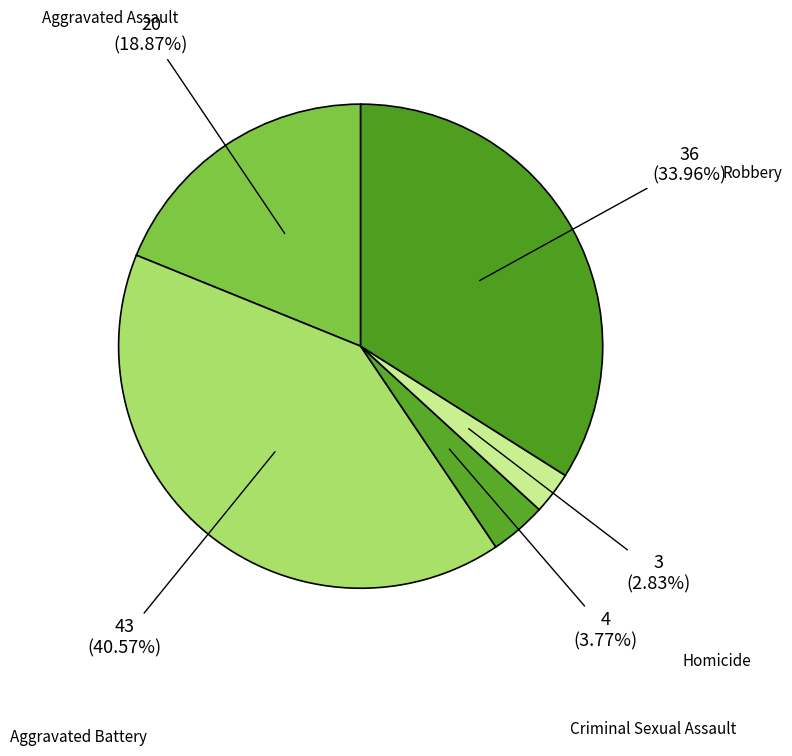

How many segments does this pie chart have?

5